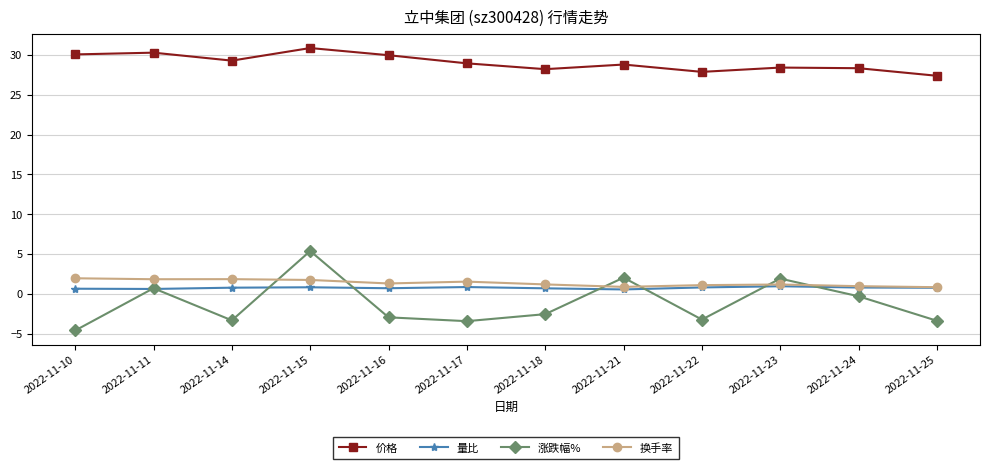

What are all the series names shown in the legend?

价格, 量比, 涨跌幅%, 换手率